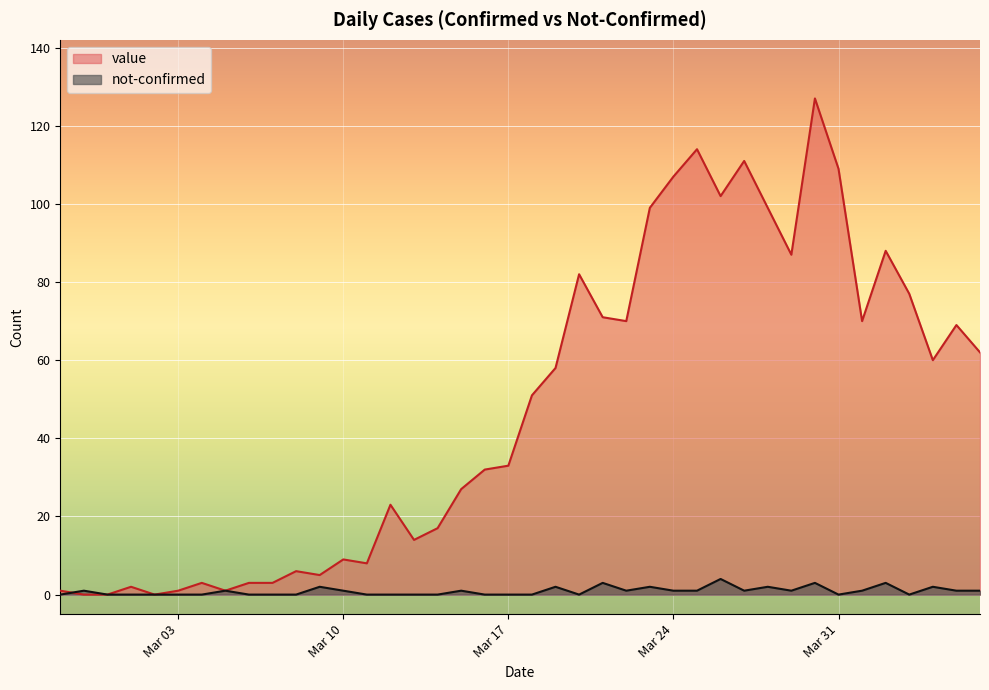

True or false: not-confirmed and value cross at least once.

True